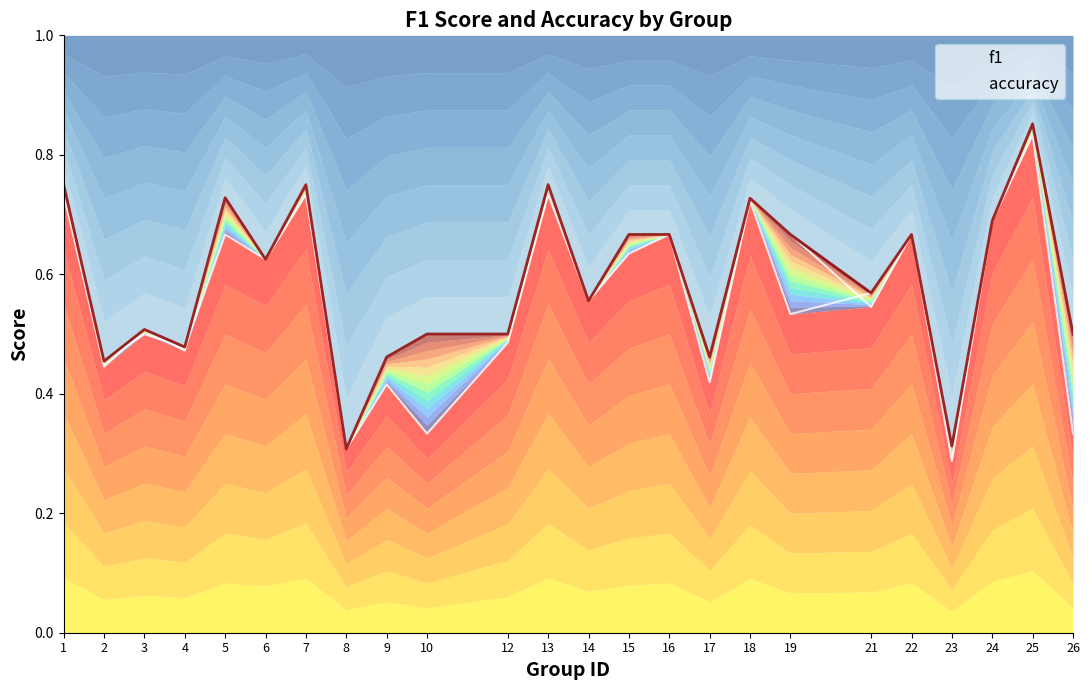

True or false: accuracy has more than 0 points higher than both neighbors.

True